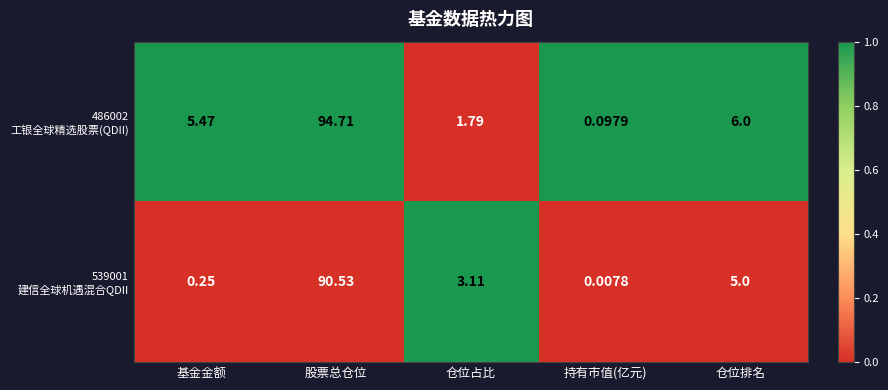

At how many categories does at least one series exceed 0?

5